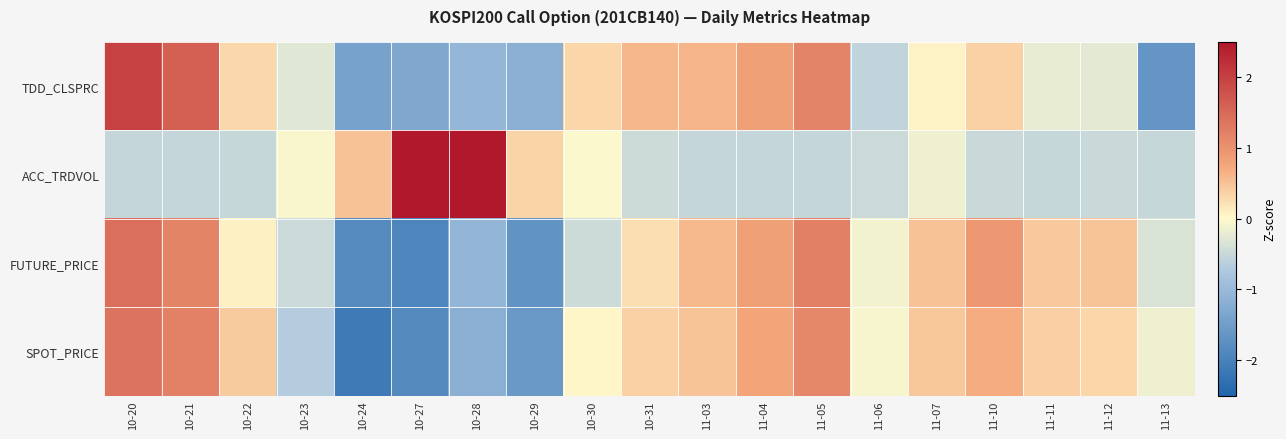

What is the smallest value displayed?

-2.1